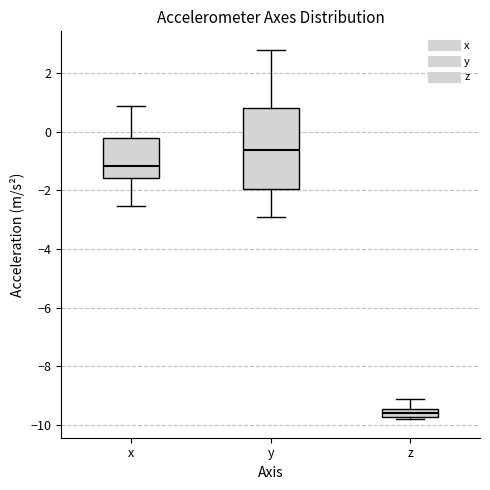

Comparing the boxes themselves (not the whiskers), which one is the tallest?

y